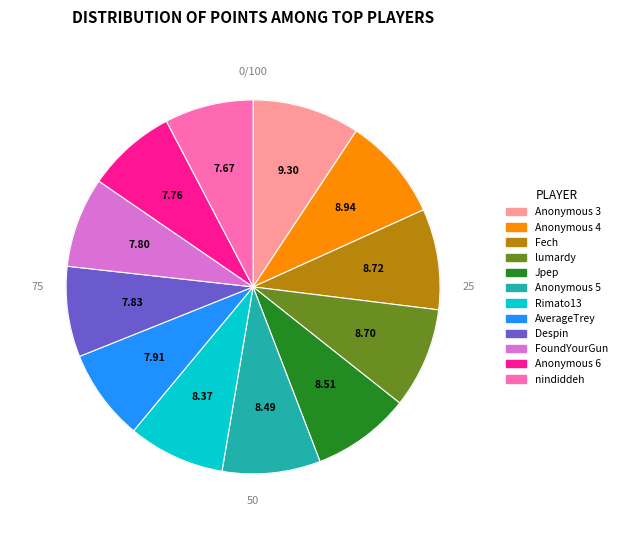

Which has a higher value, Jpep or Anonymous 6?

Jpep